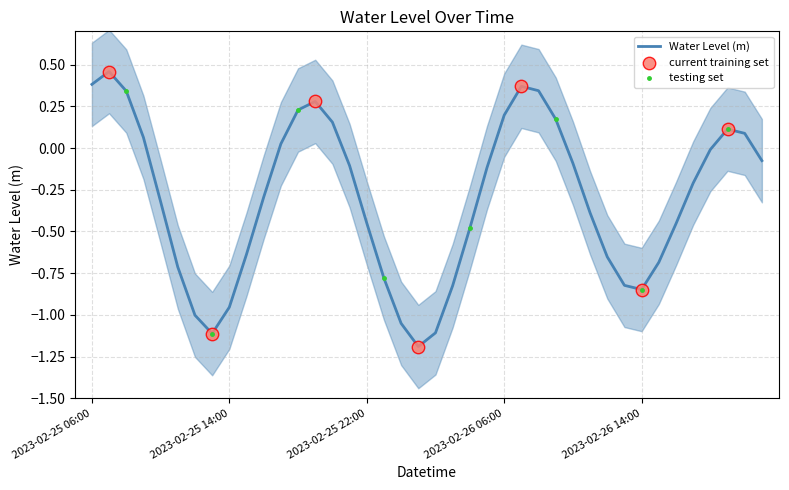

Which has a higher value, 2023-02-25 20:00 or 2023-02-26 08:00?

2023-02-26 08:00